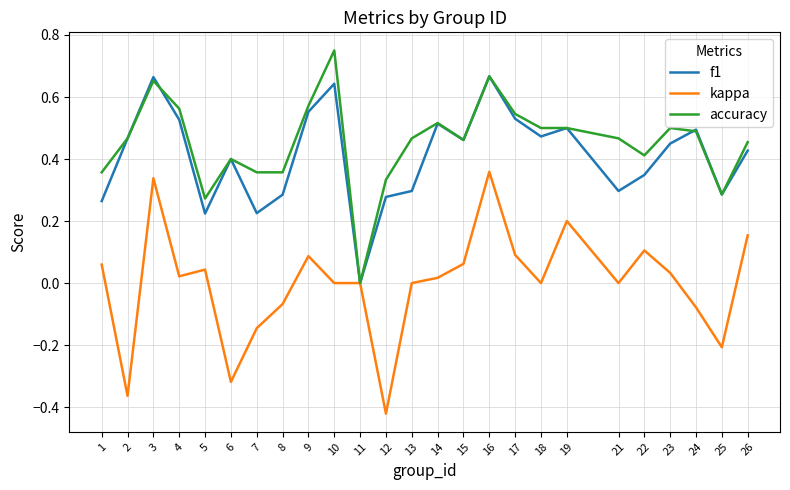

Is it true that f1 equals 0.4 at 26?

True